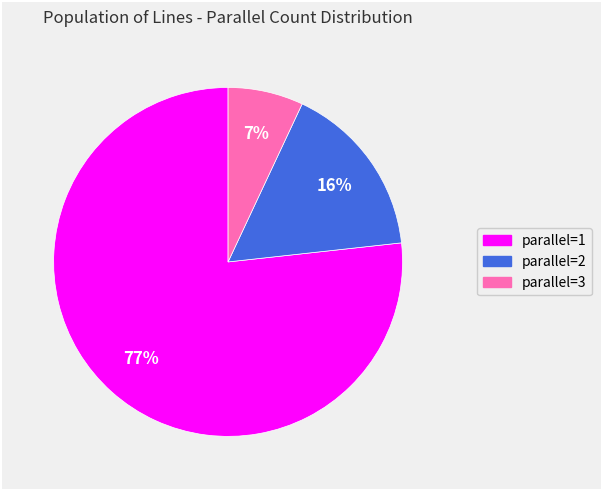

Is it true that parallel=2 is 16% of the pie?

True